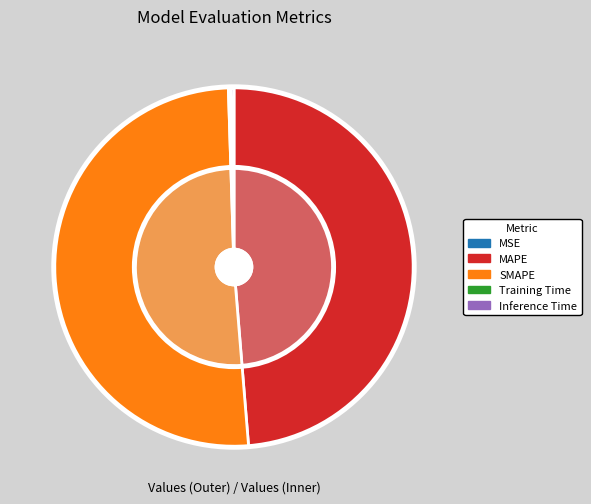

What is the majority slice?

SMAPE